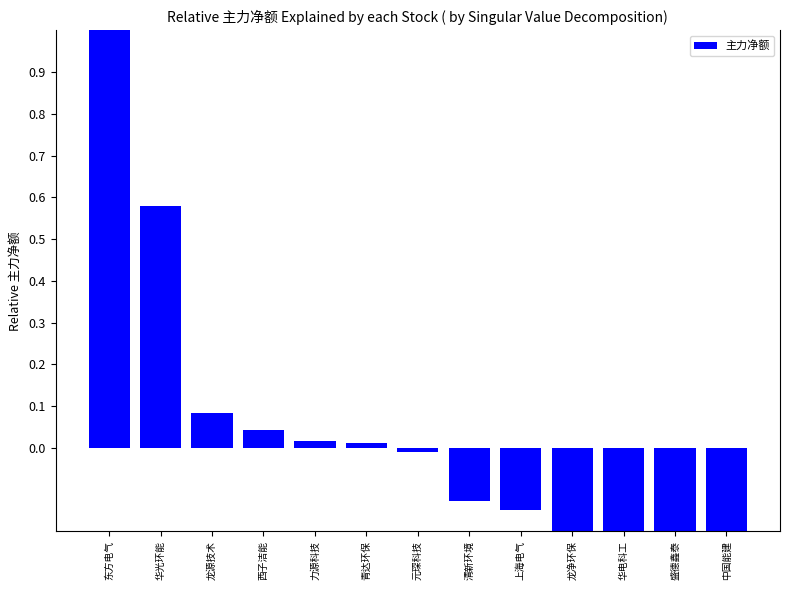

List the labels in order of value, smallest first.

中国能建, 盛德鑫泰, 华电科工, 龙净环保, 上海电气, 清新环境, 元琛科技, 青达环保, 力源科技, 西子洁能, 龙源技术, 华光环能, 东方电气